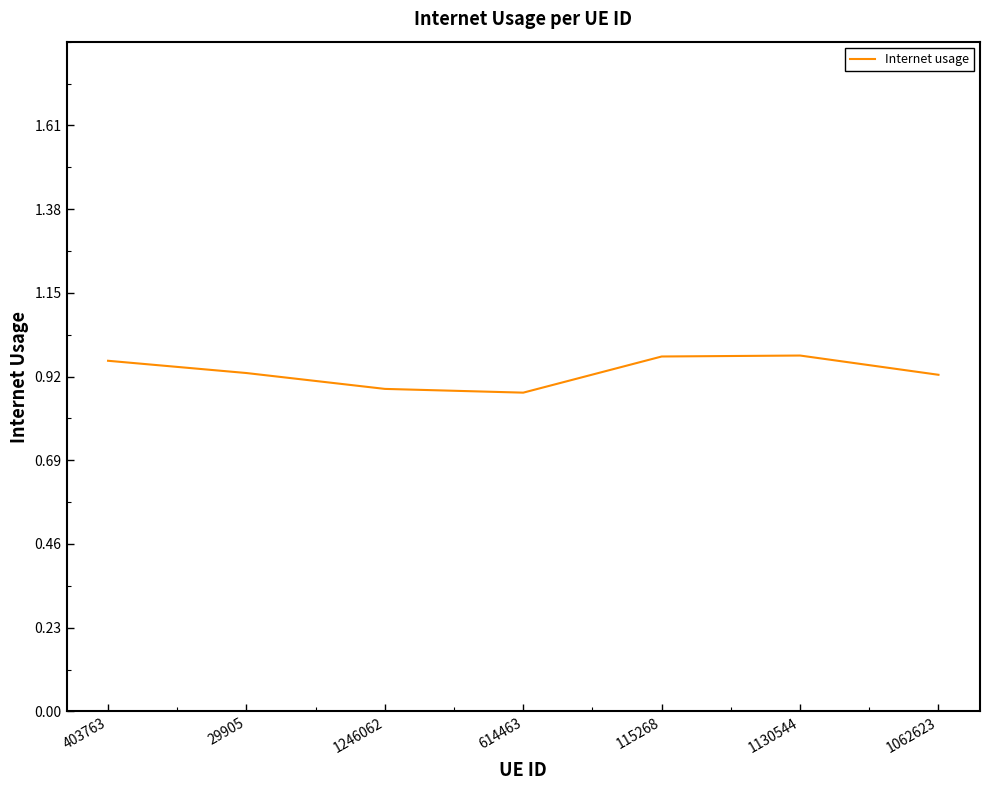

How many distinct data groups are displayed?

1